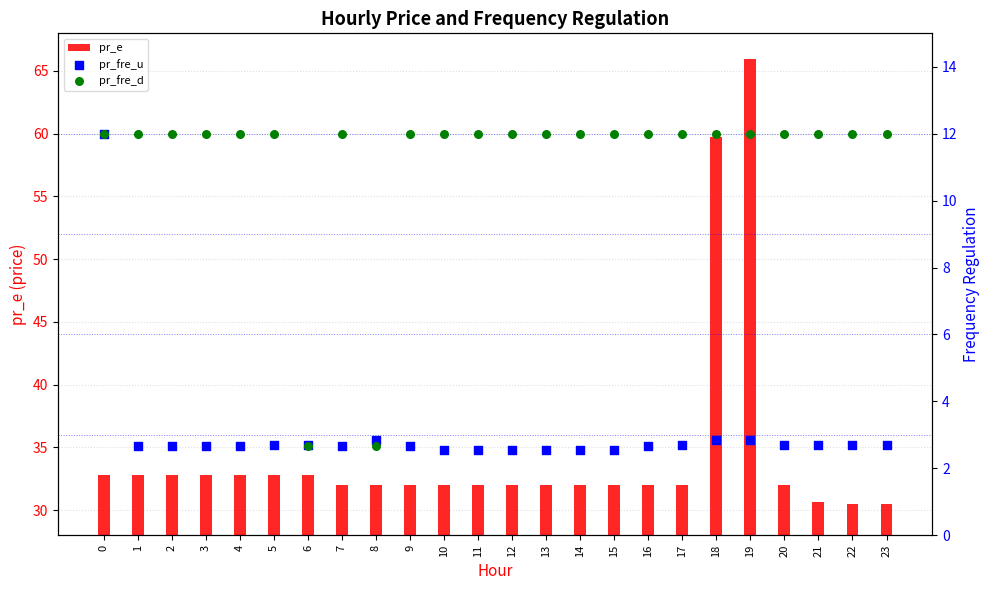

Is the value of pr_fre_d at 7 greater than the value of pr_e at 6?

No